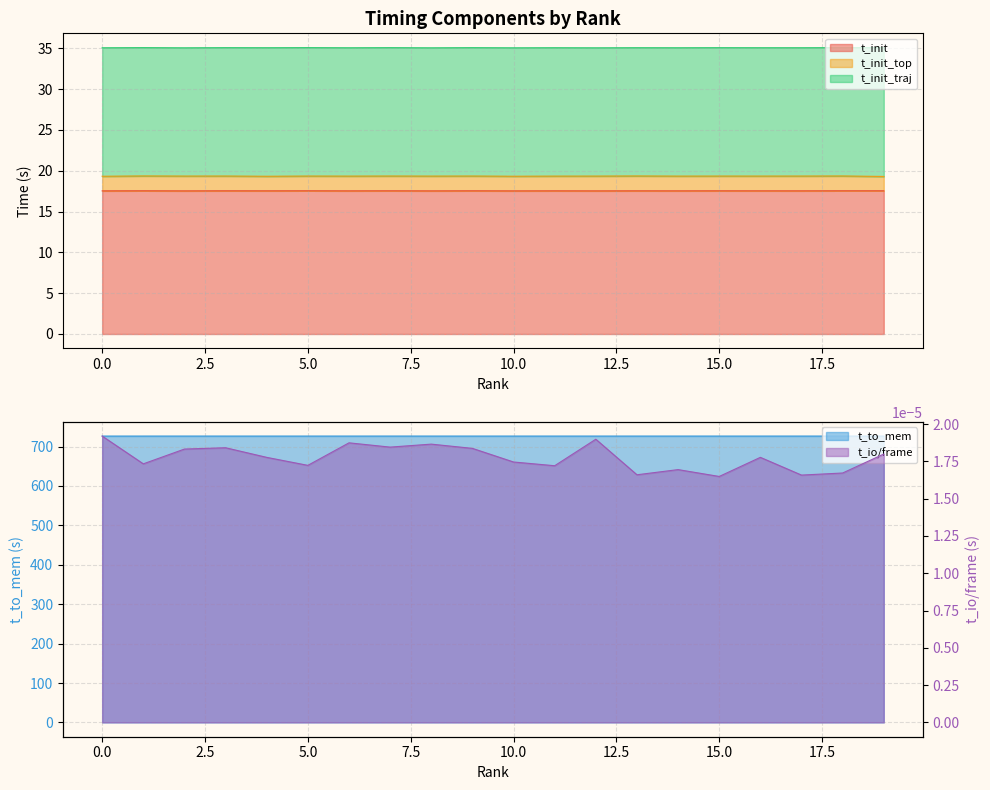

Where is t_io_per_frame nearest to the value 0?

15